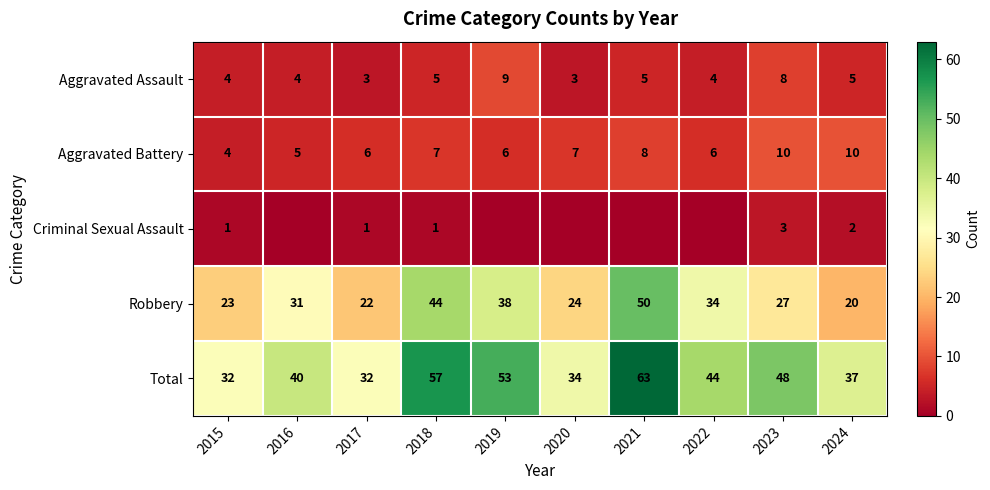

Between 2022 and 2016, which is larger?

2022